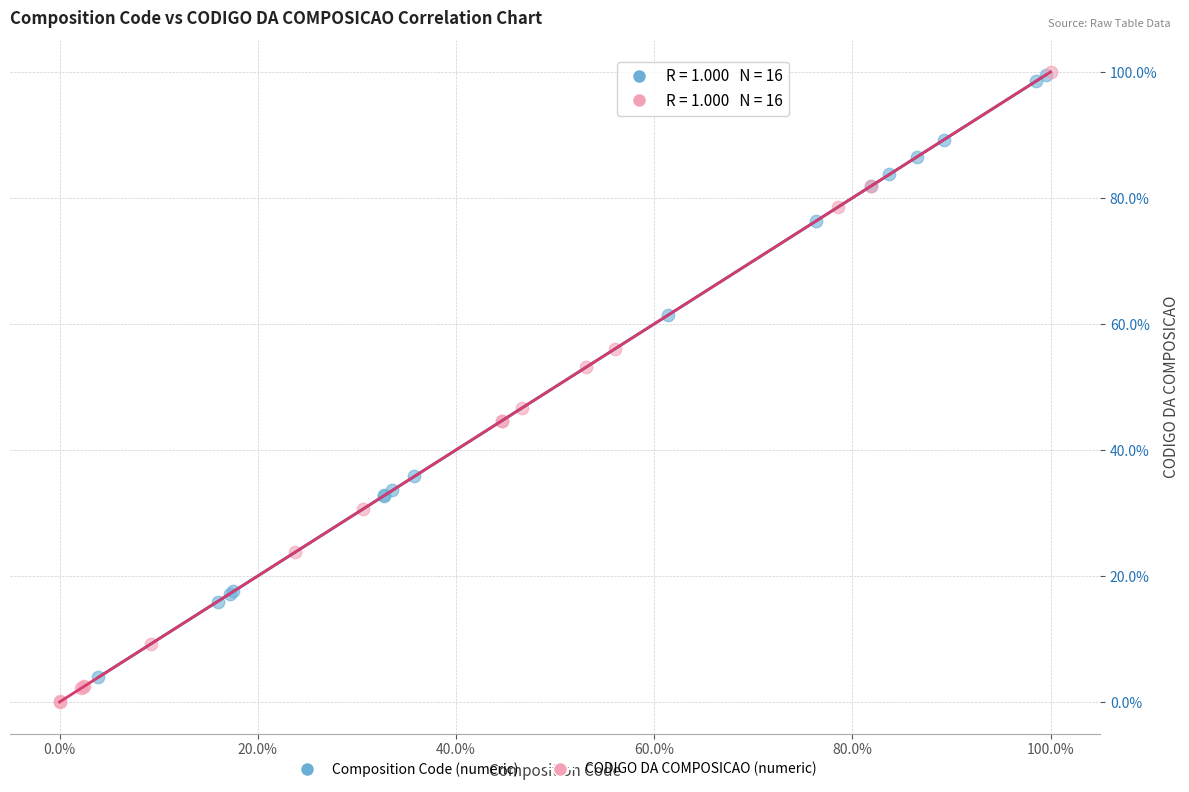

Which series has the largest Y range (max minus min)?

CODIGO DA COMPOSICAO (numeric)